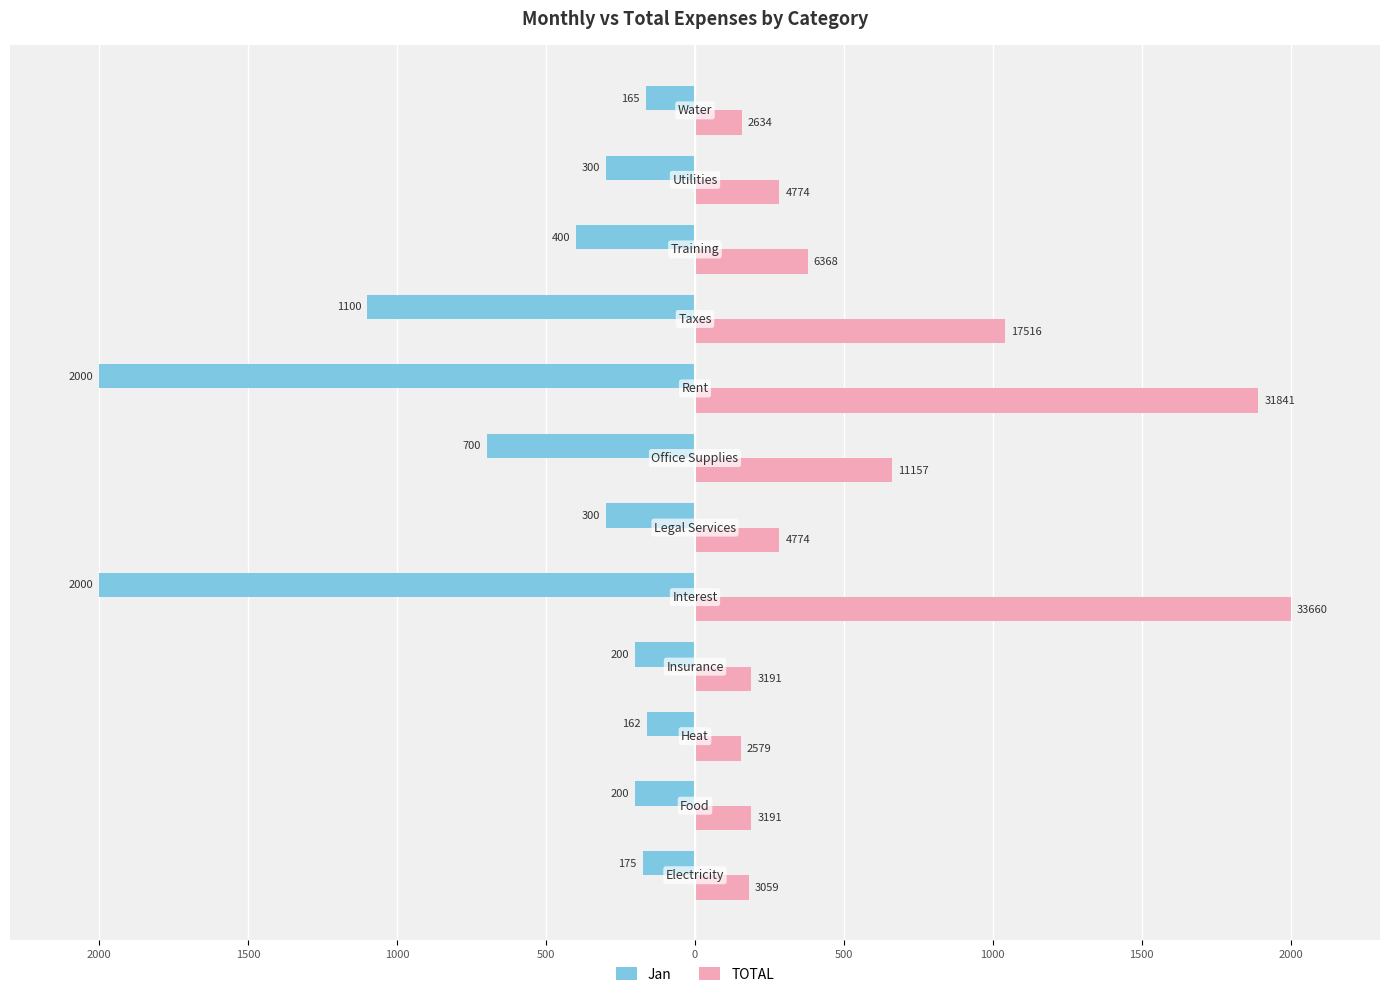

What are all the series names shown in the legend?

Jan, TOTAL